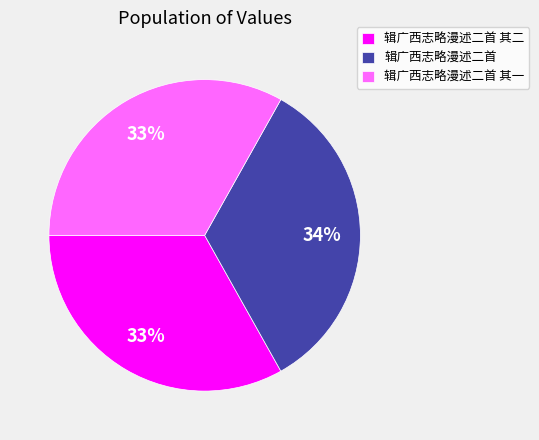

What percentage is the 辑广西志略漫述二首 其二 slice, to the nearest percent?

33%